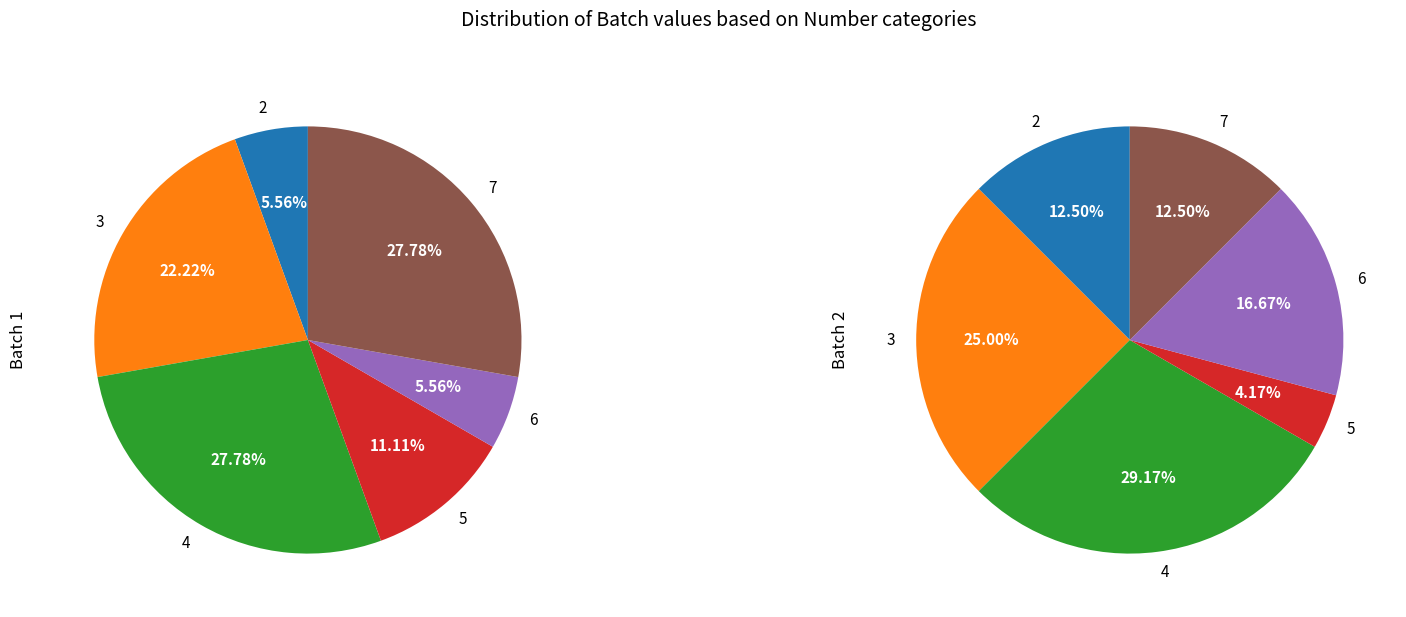

Is the sum of 2 and 4 greater than half?

No